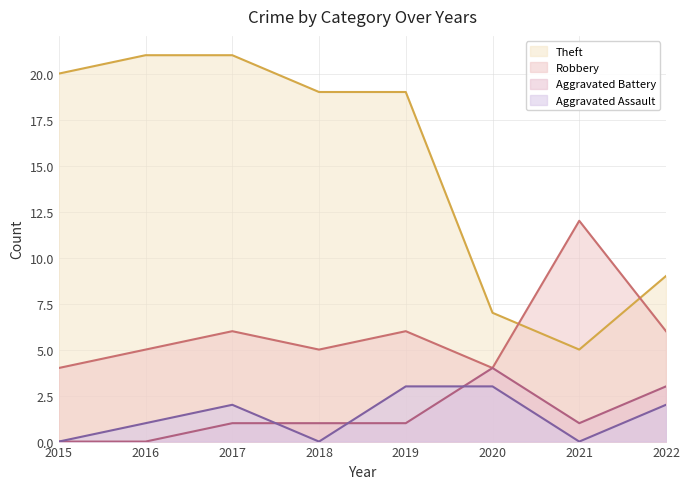

Reading left to right, list all the values displayed in this chart.

Aggravated Assault: 0	1	2	0	3	3	0	2
Aggravated Battery: 0	0	1	1	1	4	1	3
Robbery: 4	5	6	5	6	4	12	6
Theft: 20	21	21	19	19	7	5	9